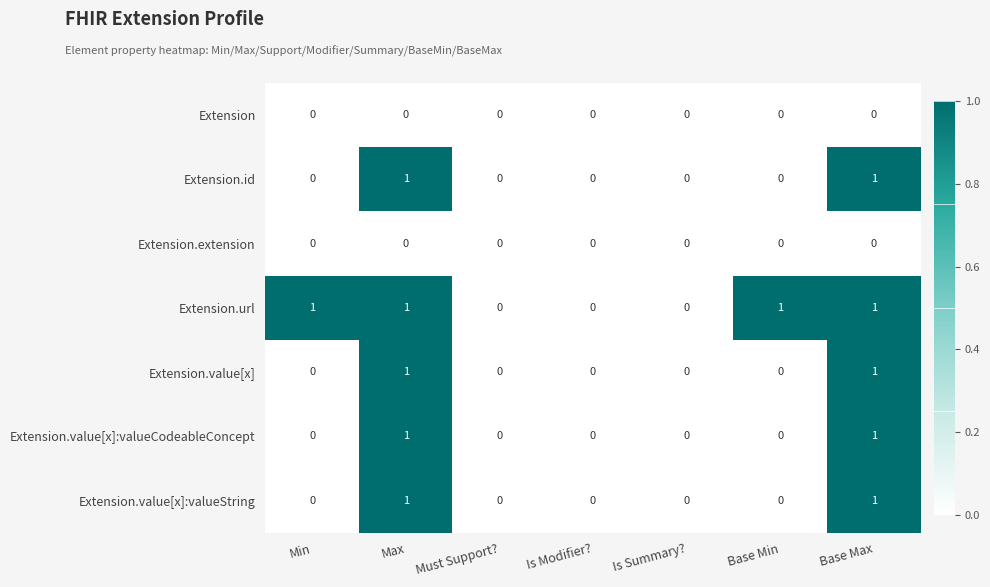

The value of Extension.value[x]:valueCodeableConcept at Max is 2. True or false?

False